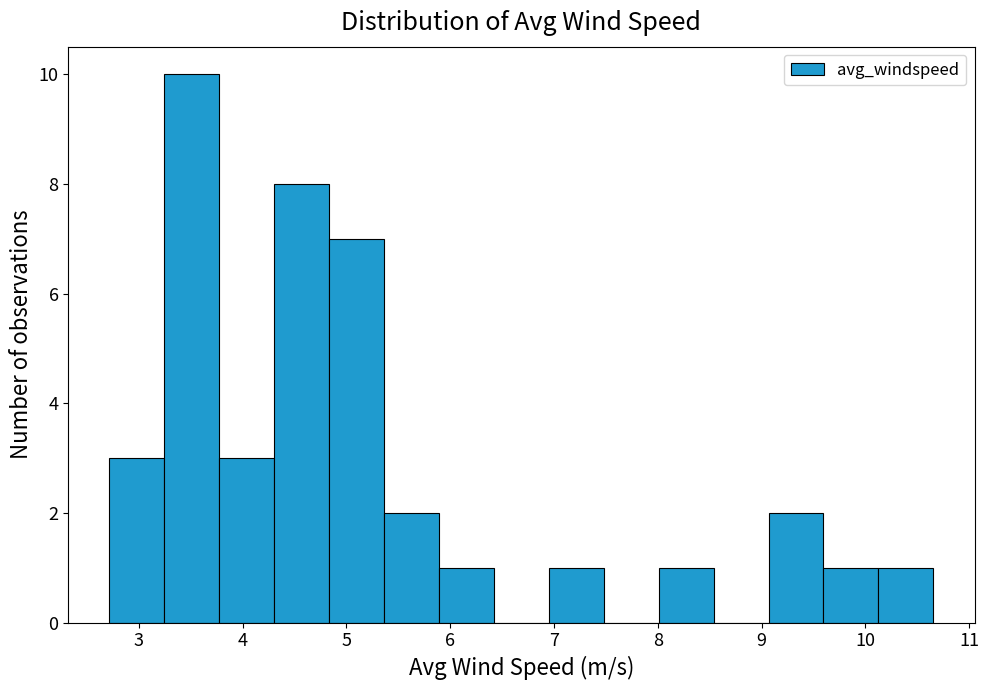

Reading left to right, list every bar in this chart as the range it spans on the x-axis followed by its height. Neither the bar edges nor the heights are printed on the chart, so give them approximately, as read against the axes.

2.7 to 3.2: 3
3.2 to 3.8: 10
3.8 to 4.3: 3
4.3 to 4.8: 8
4.8 to 5.4: 7
5.4 to 5.9: 2
5.9 to 6.4: 1
6.4 to 6.9: 0
6.9 to 7.5: 1
7.5 to 8.0: 0
8.0 to 8.5: 1
8.5 to 9.1: 0
9.1 to 9.6: 2
9.6 to 10.1: 1
10.1 to 10.7: 1